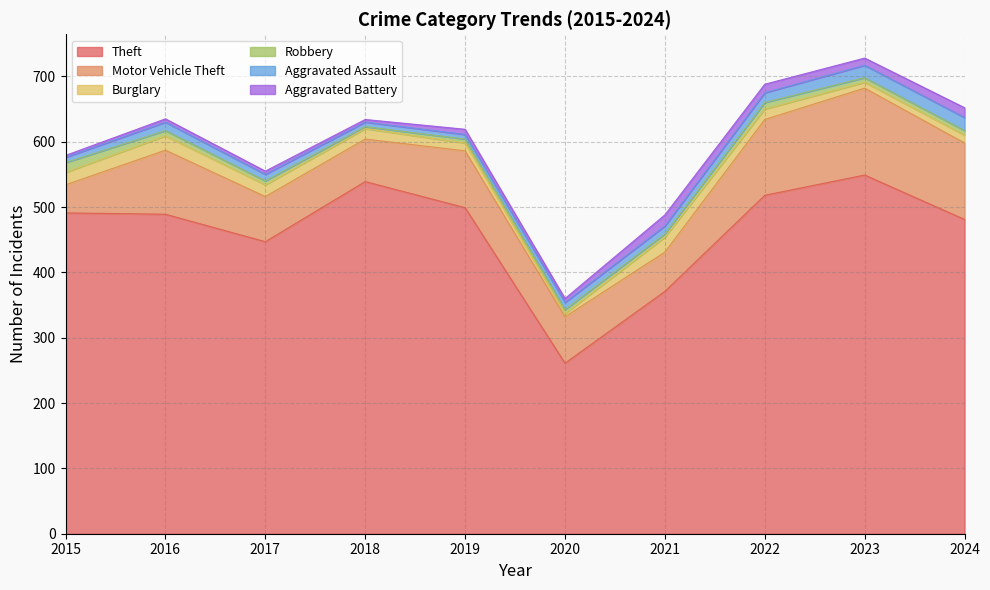

Reading left to right, extract all data points from this chart.

Theft: 491	489	447	539	499	261	371	518	549	481
Motor Vehicle Theft: 43	98	69	65	87	71	60	116	133	117
Burglary: 19	22	18	16	12	5	23	16	9	12
Robbery: 15	8	6	3	6	6	5	10	7	7
Aggravated Assault: 8	13	10	7	7	11	12	15	19	20
Aggravated Battery: 3	5	5	4	8	6	17	13	11	15